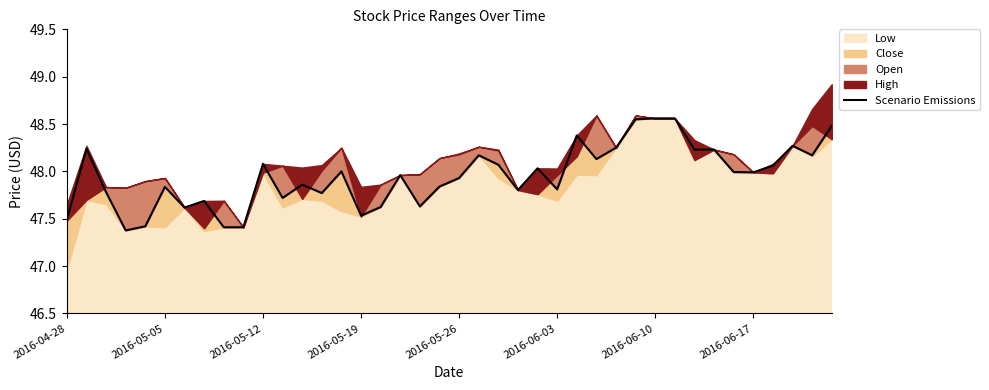

True or false: there are more than 2 points higher than both neighbors.

True